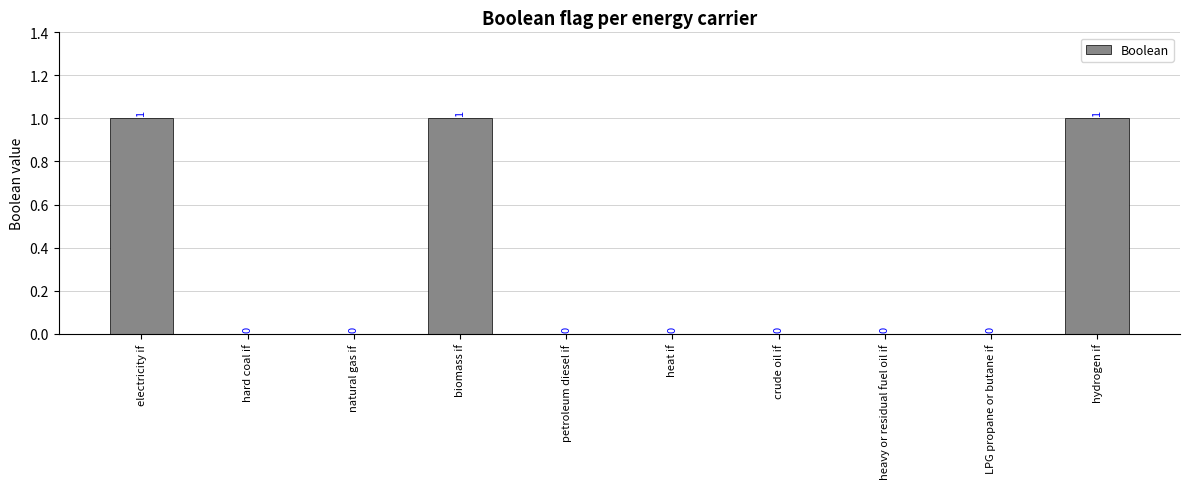

Which has a higher value, electricity if or natural gas if?

electricity if